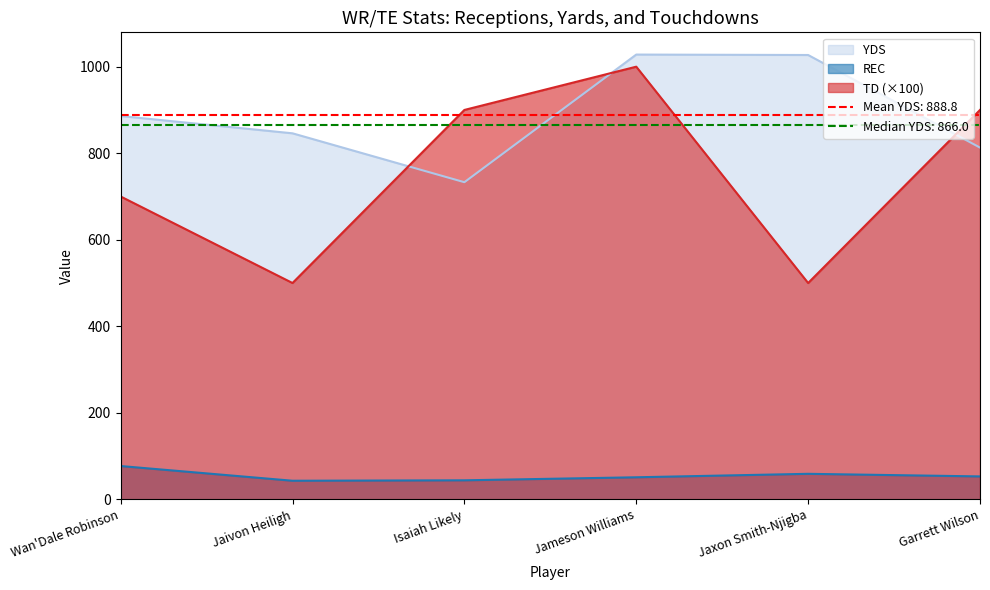

In YDS, how many points are lower than both neighbors (excluding endpoints)?

1